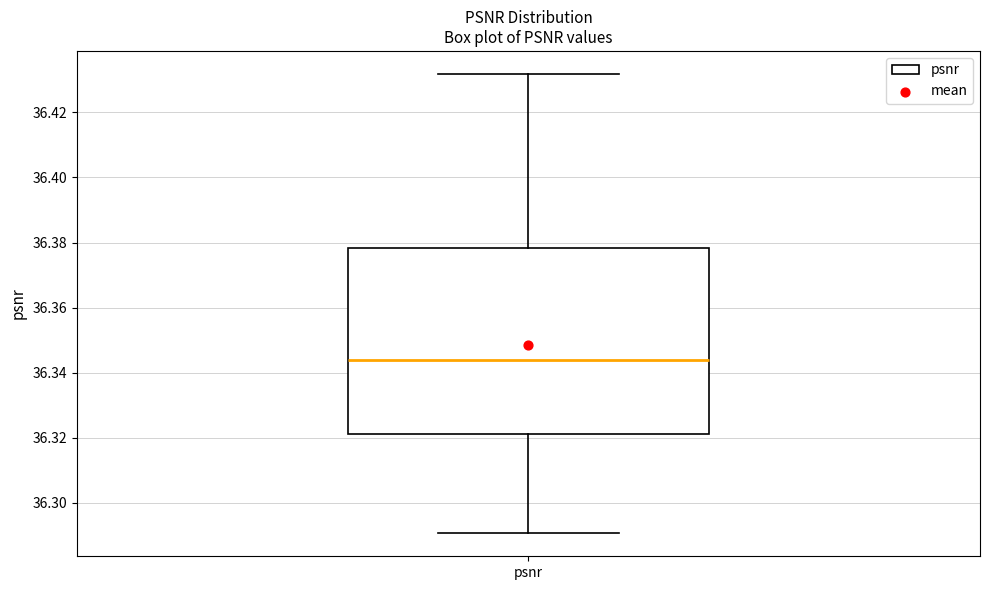

Transcribe this box plot: give where the median line is, the range the box spans, and where the two whiskers end, as read against the y-axis. The values are not printed on the chart, so give them approximately, as read against the axis.

median 36.344, box 36.322 to 36.378, whiskers 36.290 to 36.432